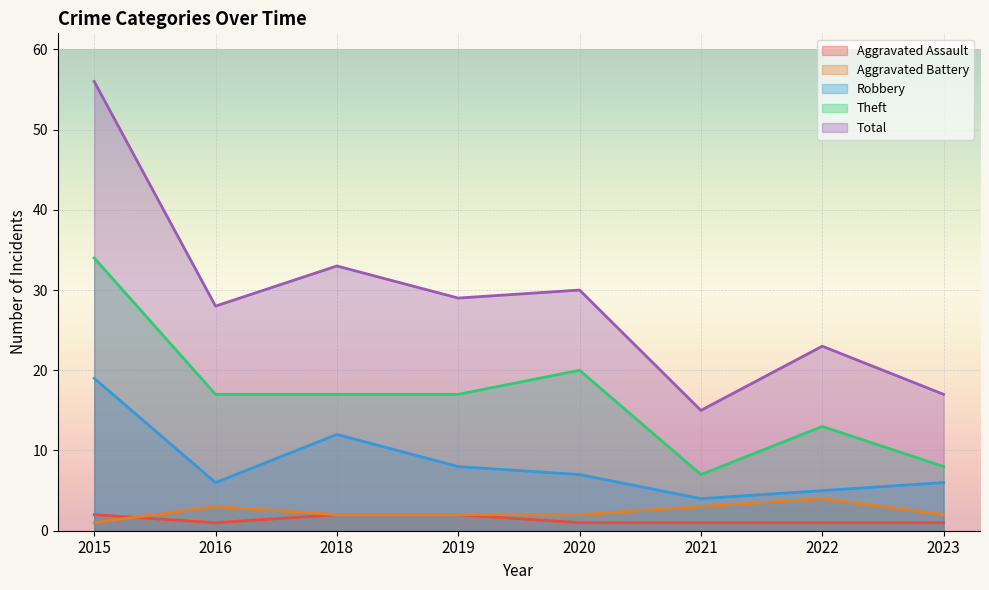

What are all the series names shown in the legend?

Aggravated Assault, Aggravated Battery, Robbery, Theft, Total